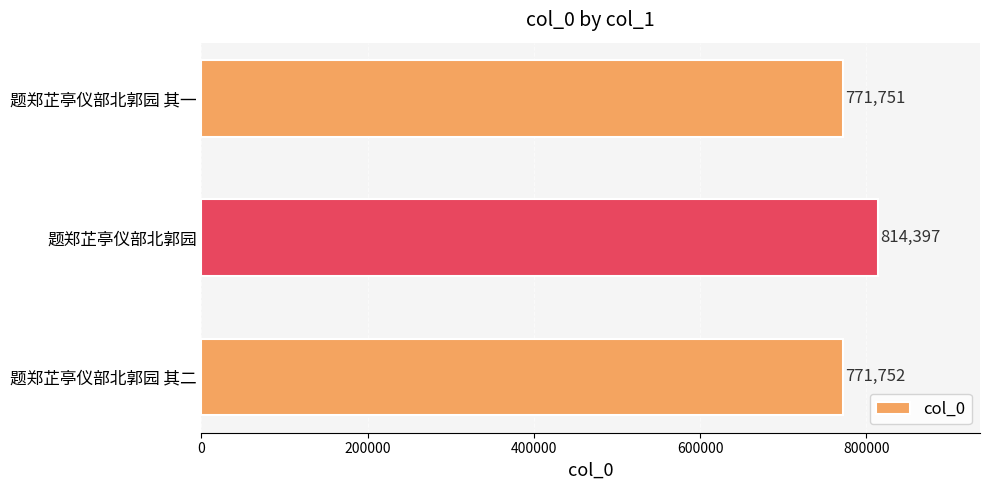

True or false: the data shows 771752 at 题郑芷亭仪部北郭园 其二.

True